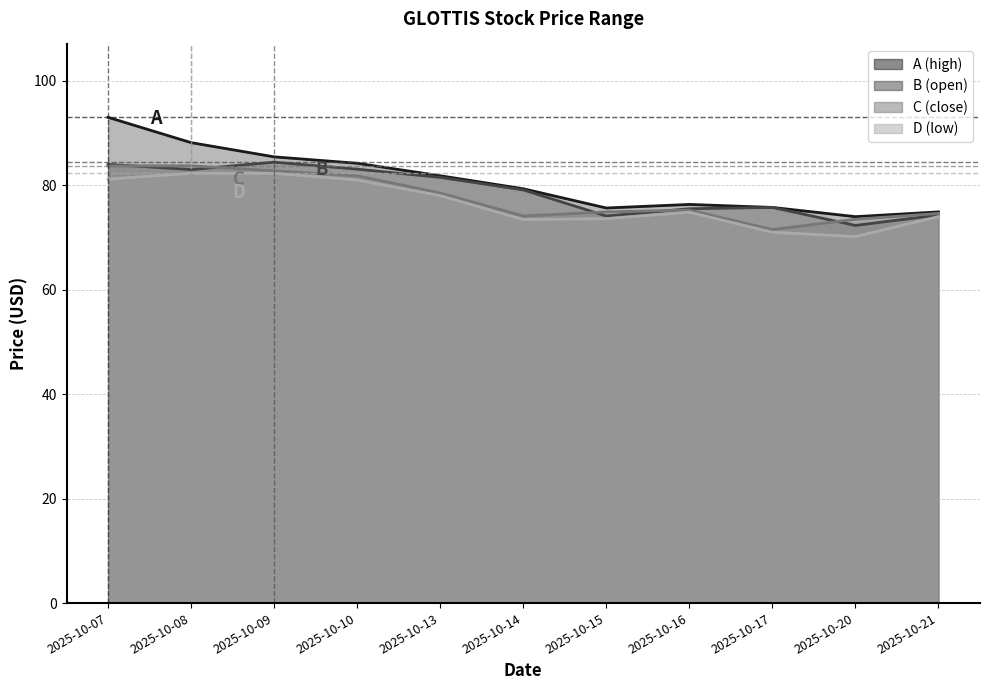

True or false: open and high intersect in this chart.

False